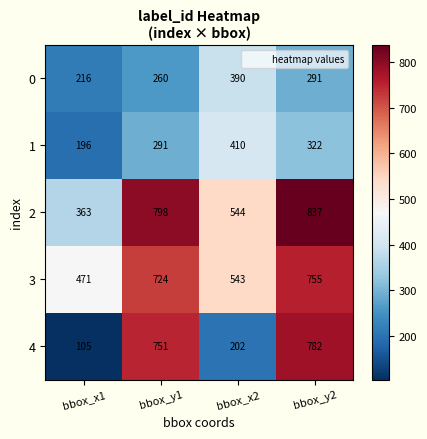

Is the value of 3 at bbox_x2 greater than the value of 2 at bbox_y1?

No